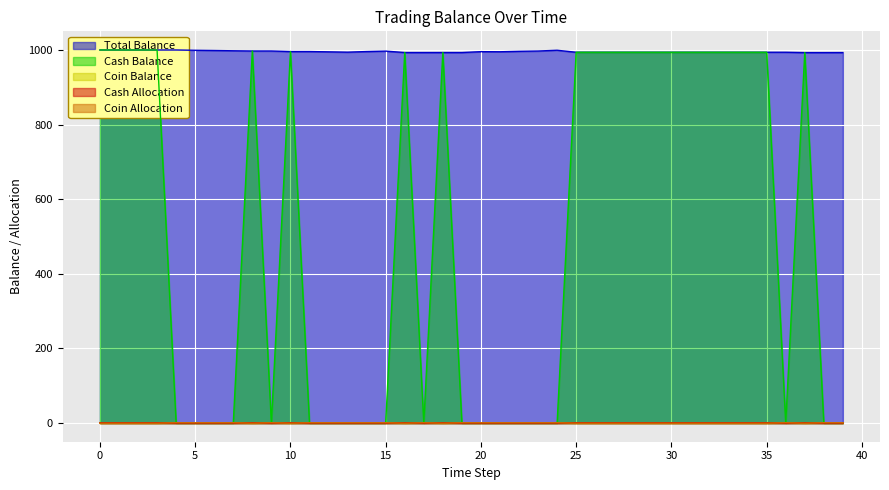

True or false: Cash Allocation and Cash Balance intersect in this chart.

False